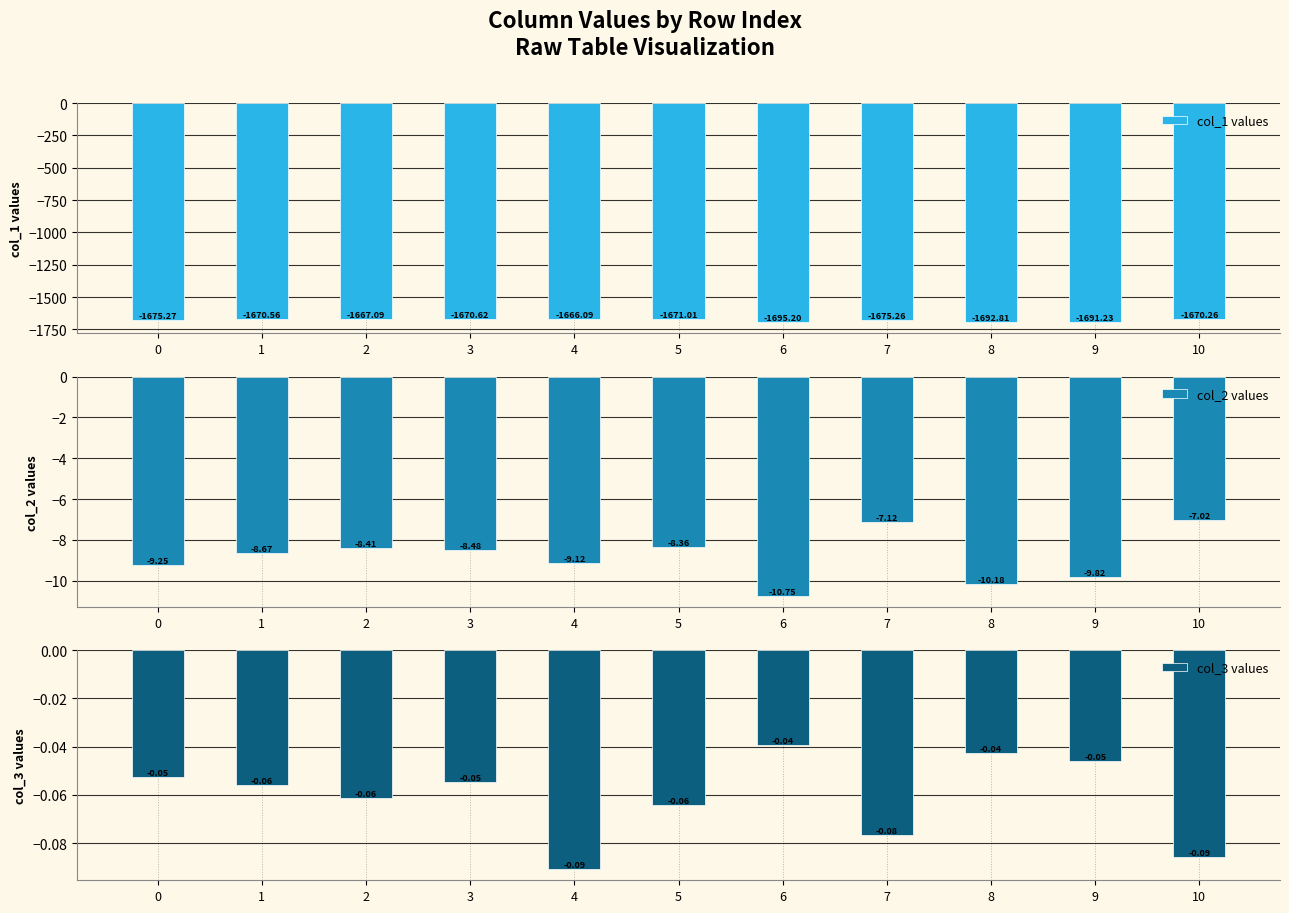

Between 0 and 2, which is larger?

2